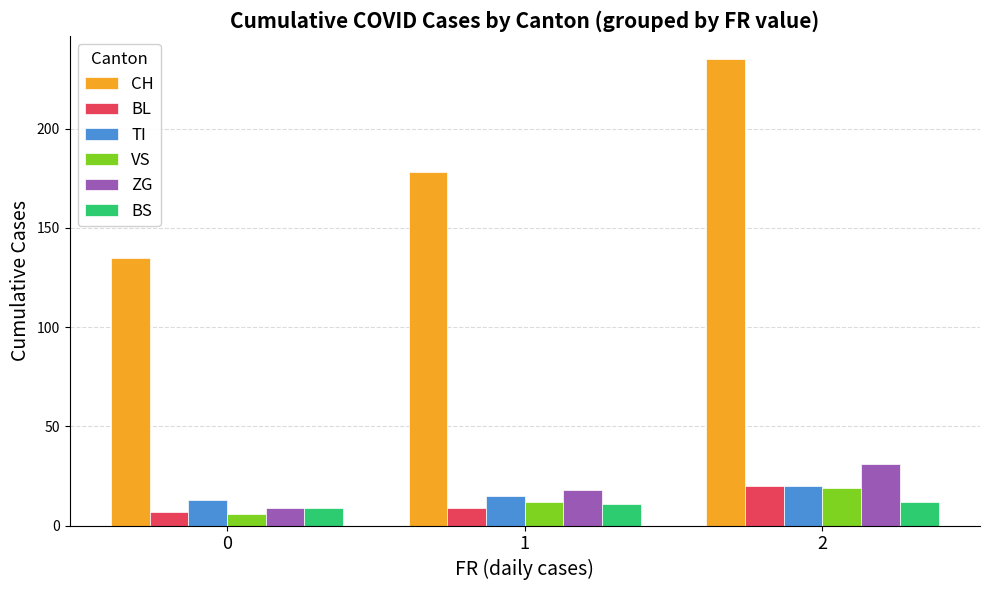

At how many categories does at least one series exceed 102?

3